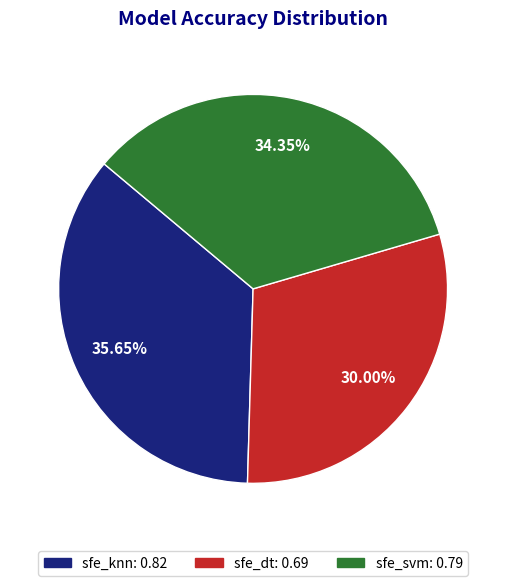

How much of the chart is everything except sfe_knn?

64.3%